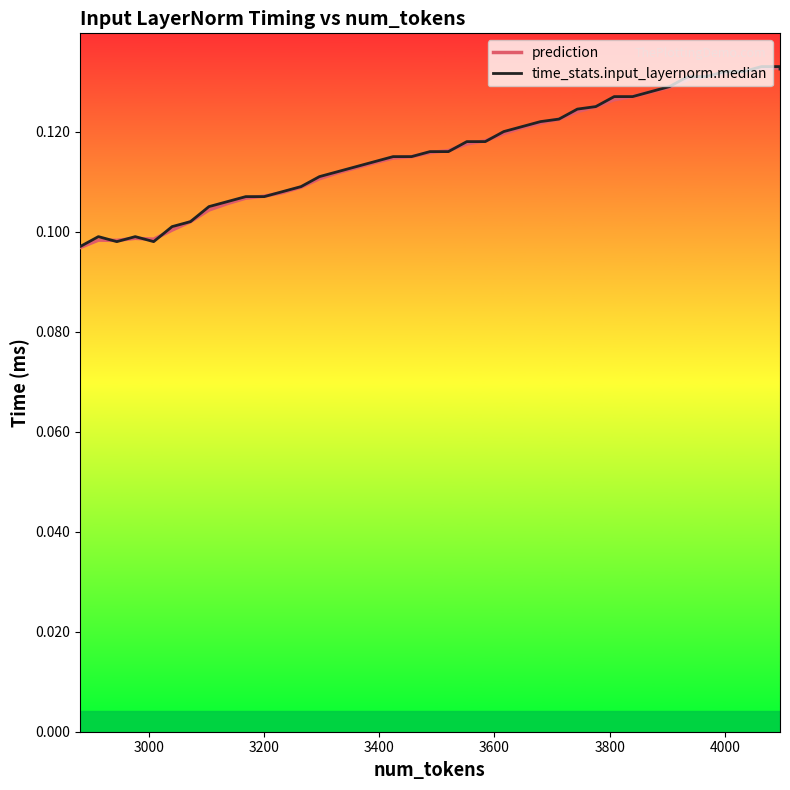

Reading right to left, transcribe all the data shown in this chart.

prediction: 0.1	0.1	0.1	0.1	0.1	0.1	0.1	0.1	0.1	0.1	0.1	0.1	0.1	0.1	0.1	0.1	0.1	0.1	0.1	0.1	0.1	0.1	0.1	0.1	0.1	0.1	0.1	0.1	0.1	0.1	0.1	0.1	0.1	0.1	0.1	0.1	0.1	0.1	0.1	0.1
time_stats.input_layernorm.median: 0.1	0.1	0.1	0.1	0.1	0.1	0.1	0.1	0.1	0.1	0.1	0.1	0.1	0.1	0.1	0.1	0.1	0.1	0.1	0.1	0.1	0.1	0.1	0.1	0.1	0.1	0.1	0.1	0.1	0.1	0.1	0.1	0.1	0.1	0.1	0.1	0.1	0.1	0.1	0.1